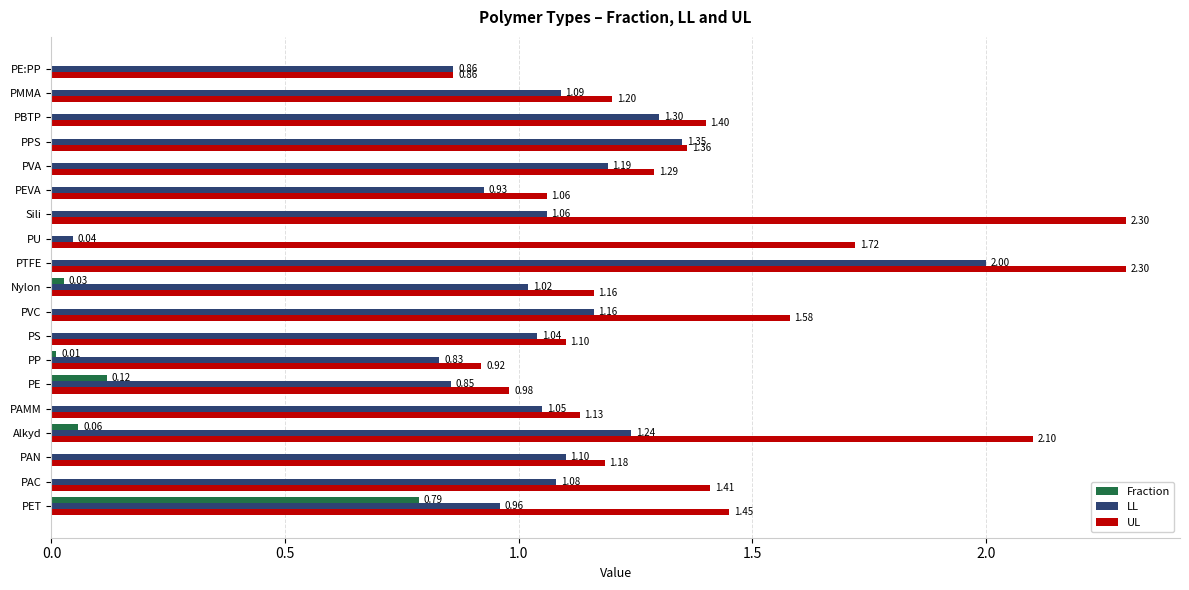

Which series has the largest total across all categories?

UL